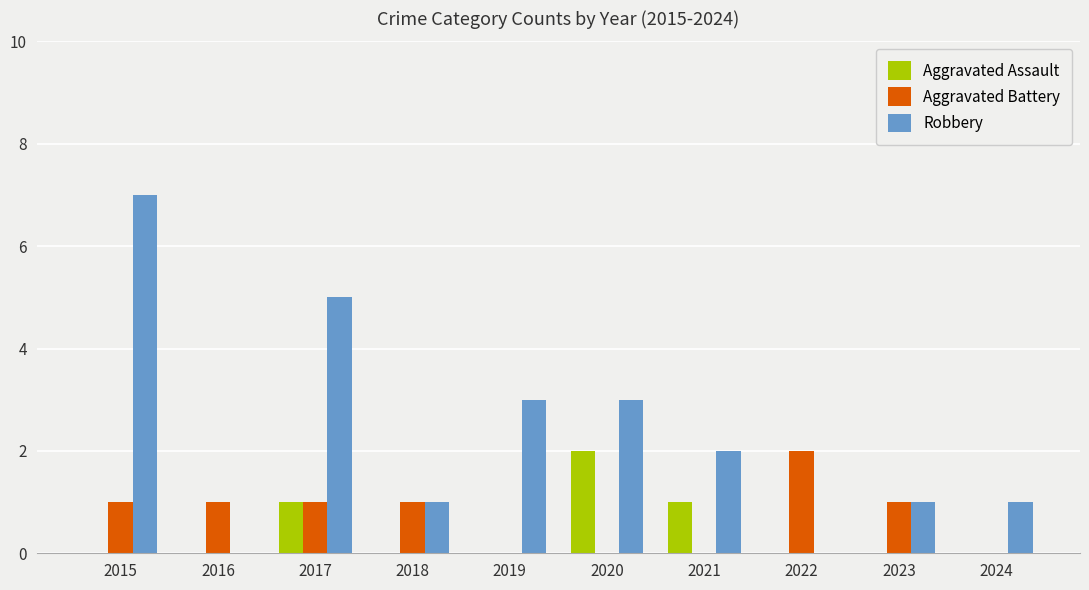

The Aggravated Assault series shows 2 at 2020. True or false?

True